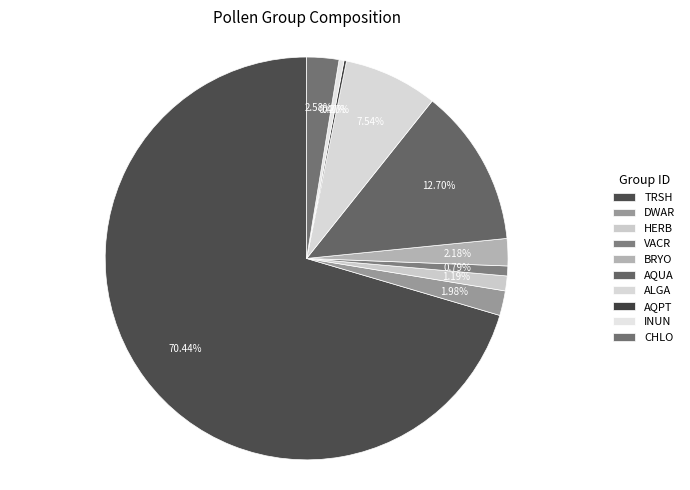

Is the sum of ALGA and AQUA greater than half?

No